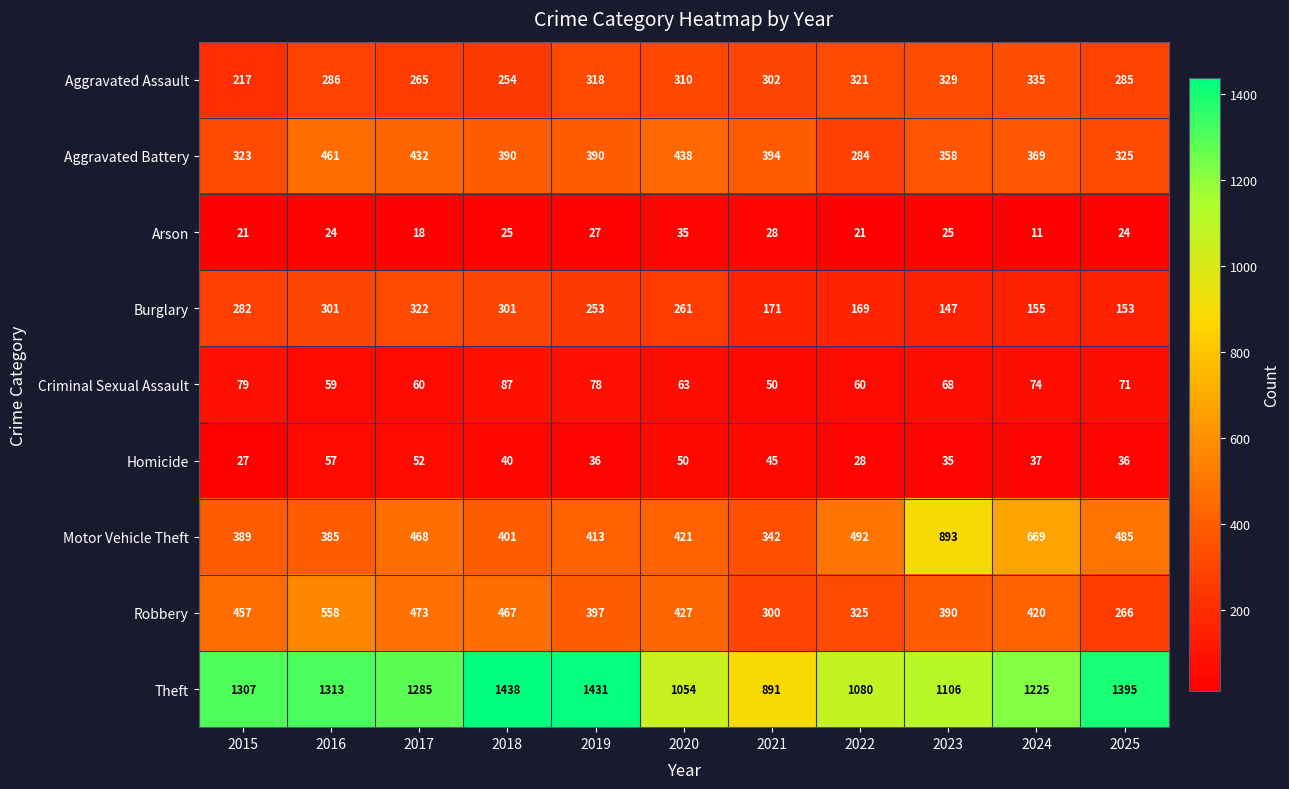

What is the maximum value shown in the chart?

1438